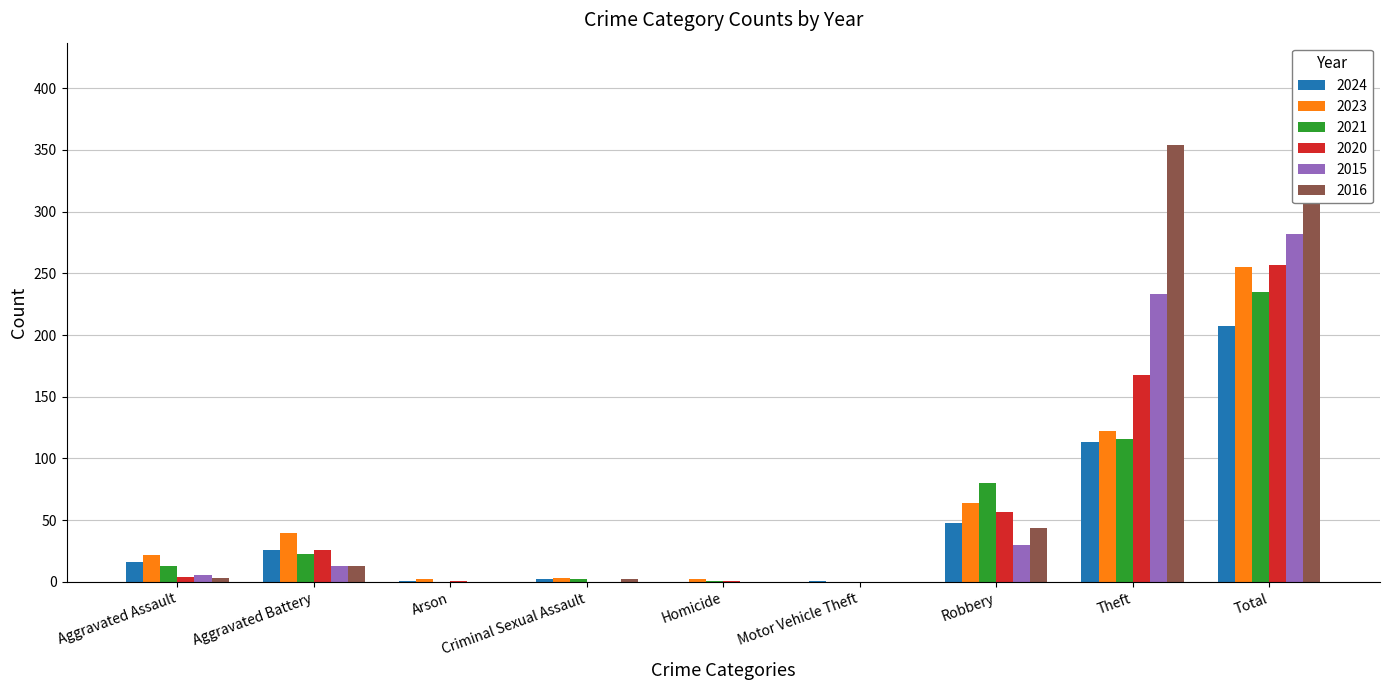

Which series has the largest total across all categories?

2016